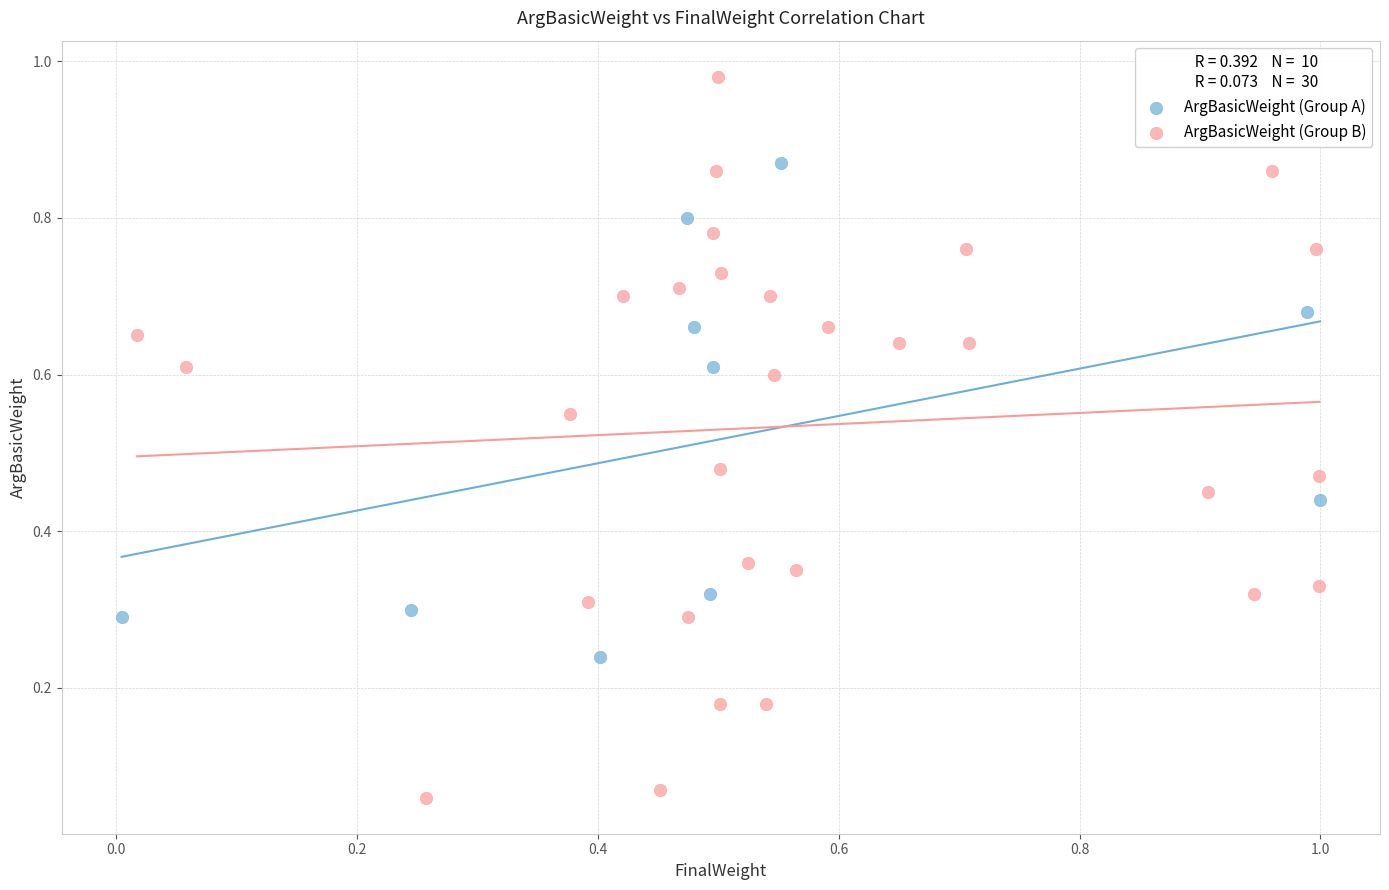

Which series has the widest spread of Y values?

ArgBasicWeight (Group B)